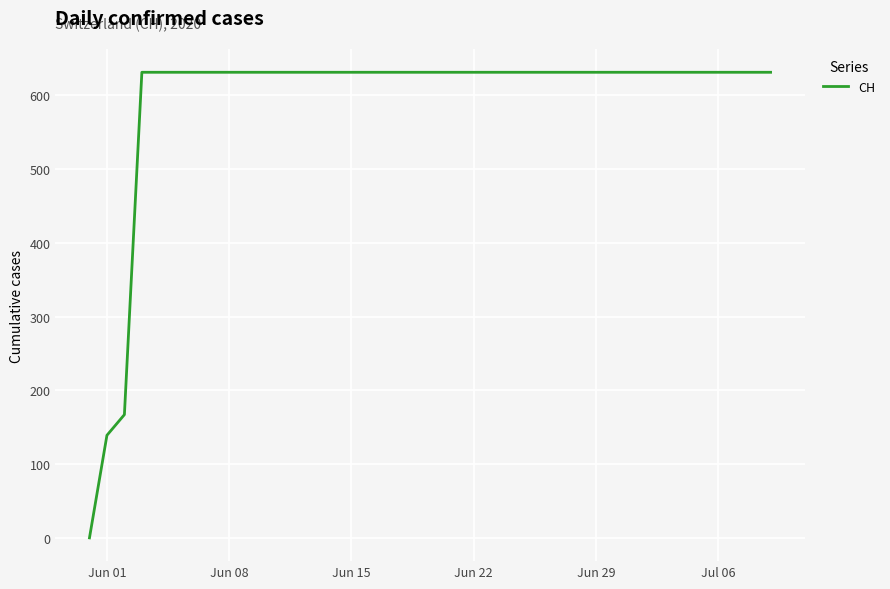

What is the greatest value displayed?

631